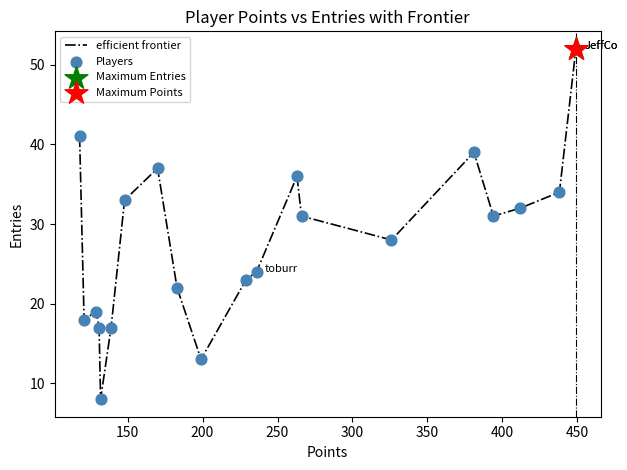

What is the maximum value shown in the chart?

52